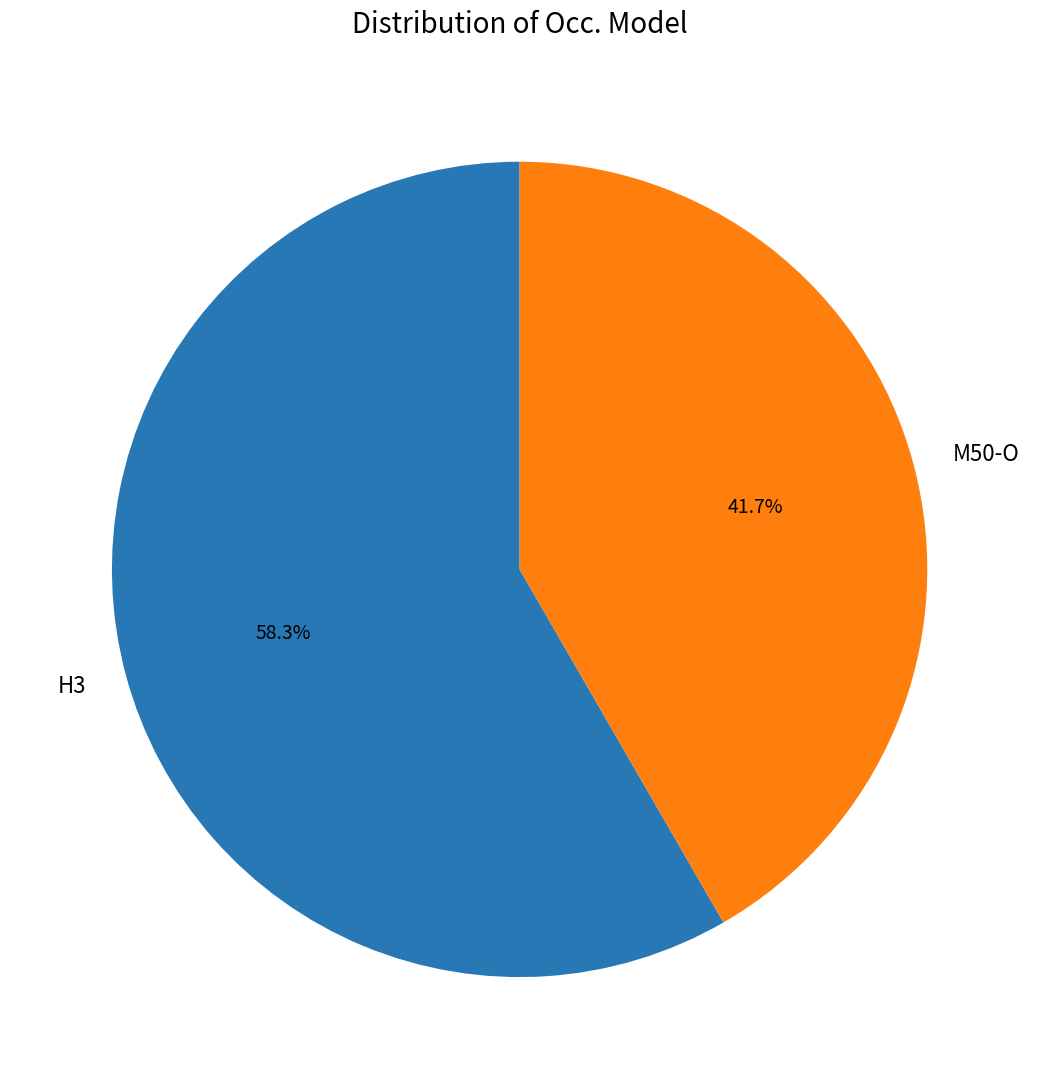

What is the largest slice in the pie chart?

H3